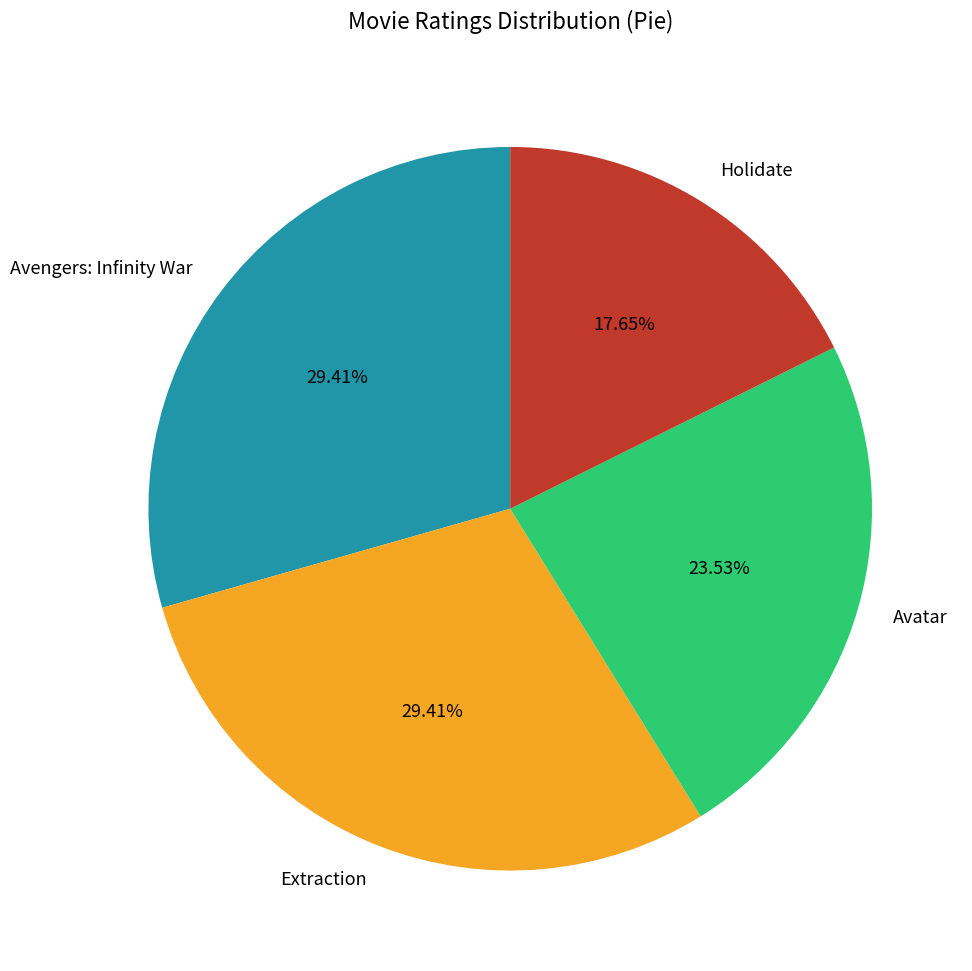

Which slice is the smallest?

Holidate